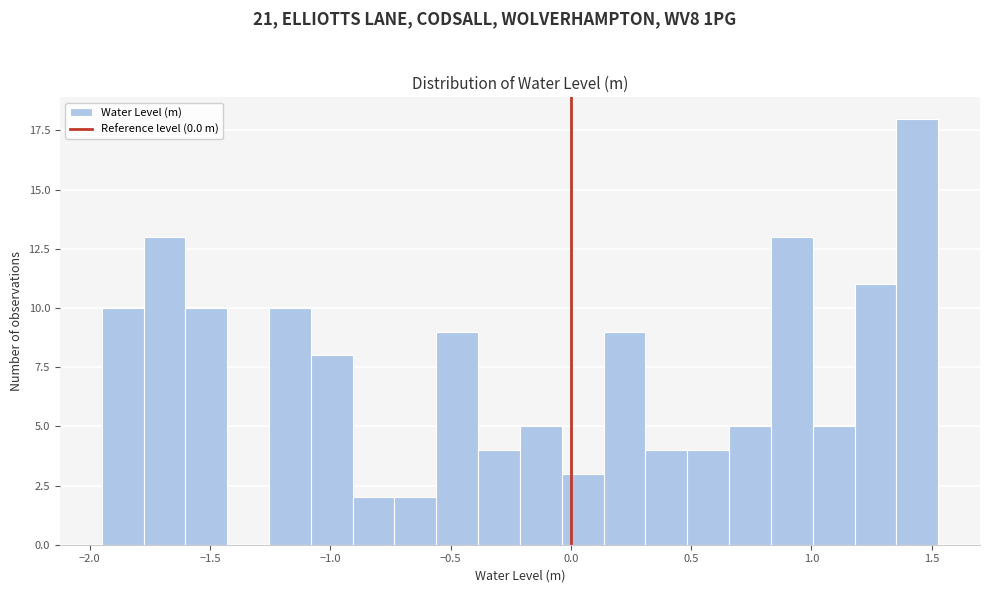

Read against the x-axis, roughly where is the centre of the tallest bar?

1.45